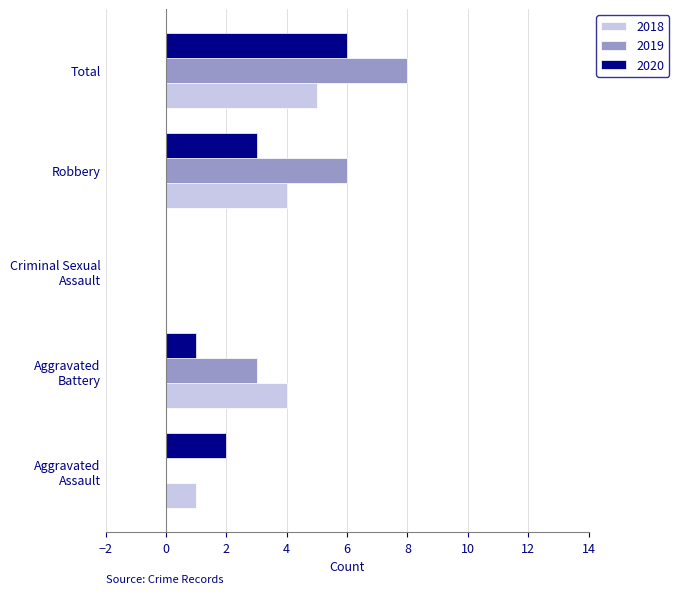

Which category has the highest value across all series?

Total